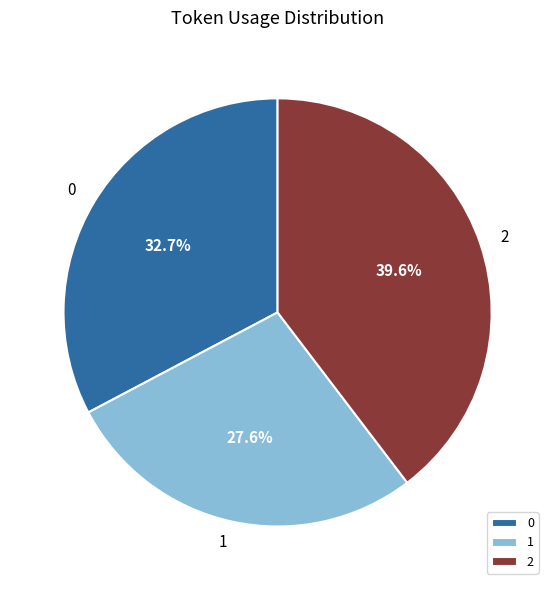

How many segments does this pie chart have?

3